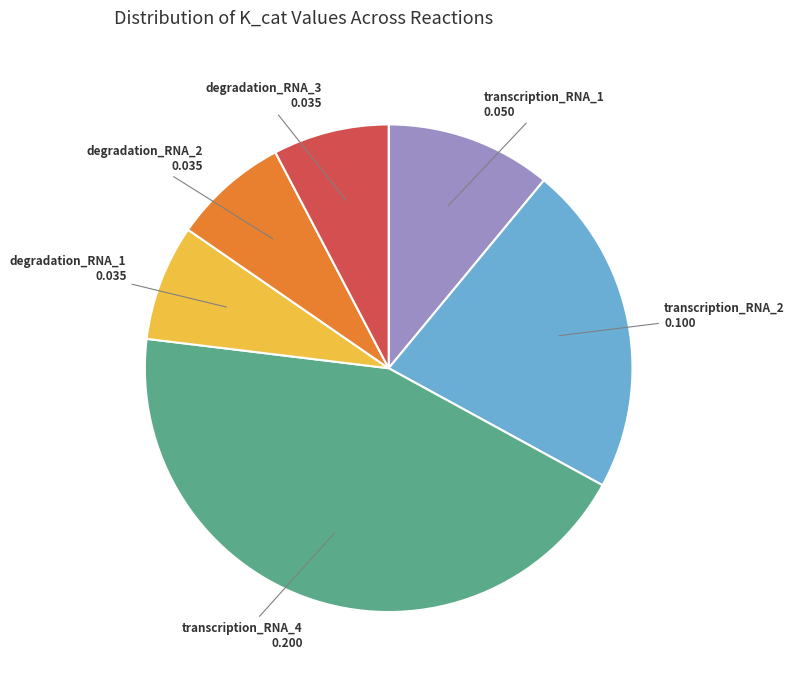

How many segments does this pie chart have?

6